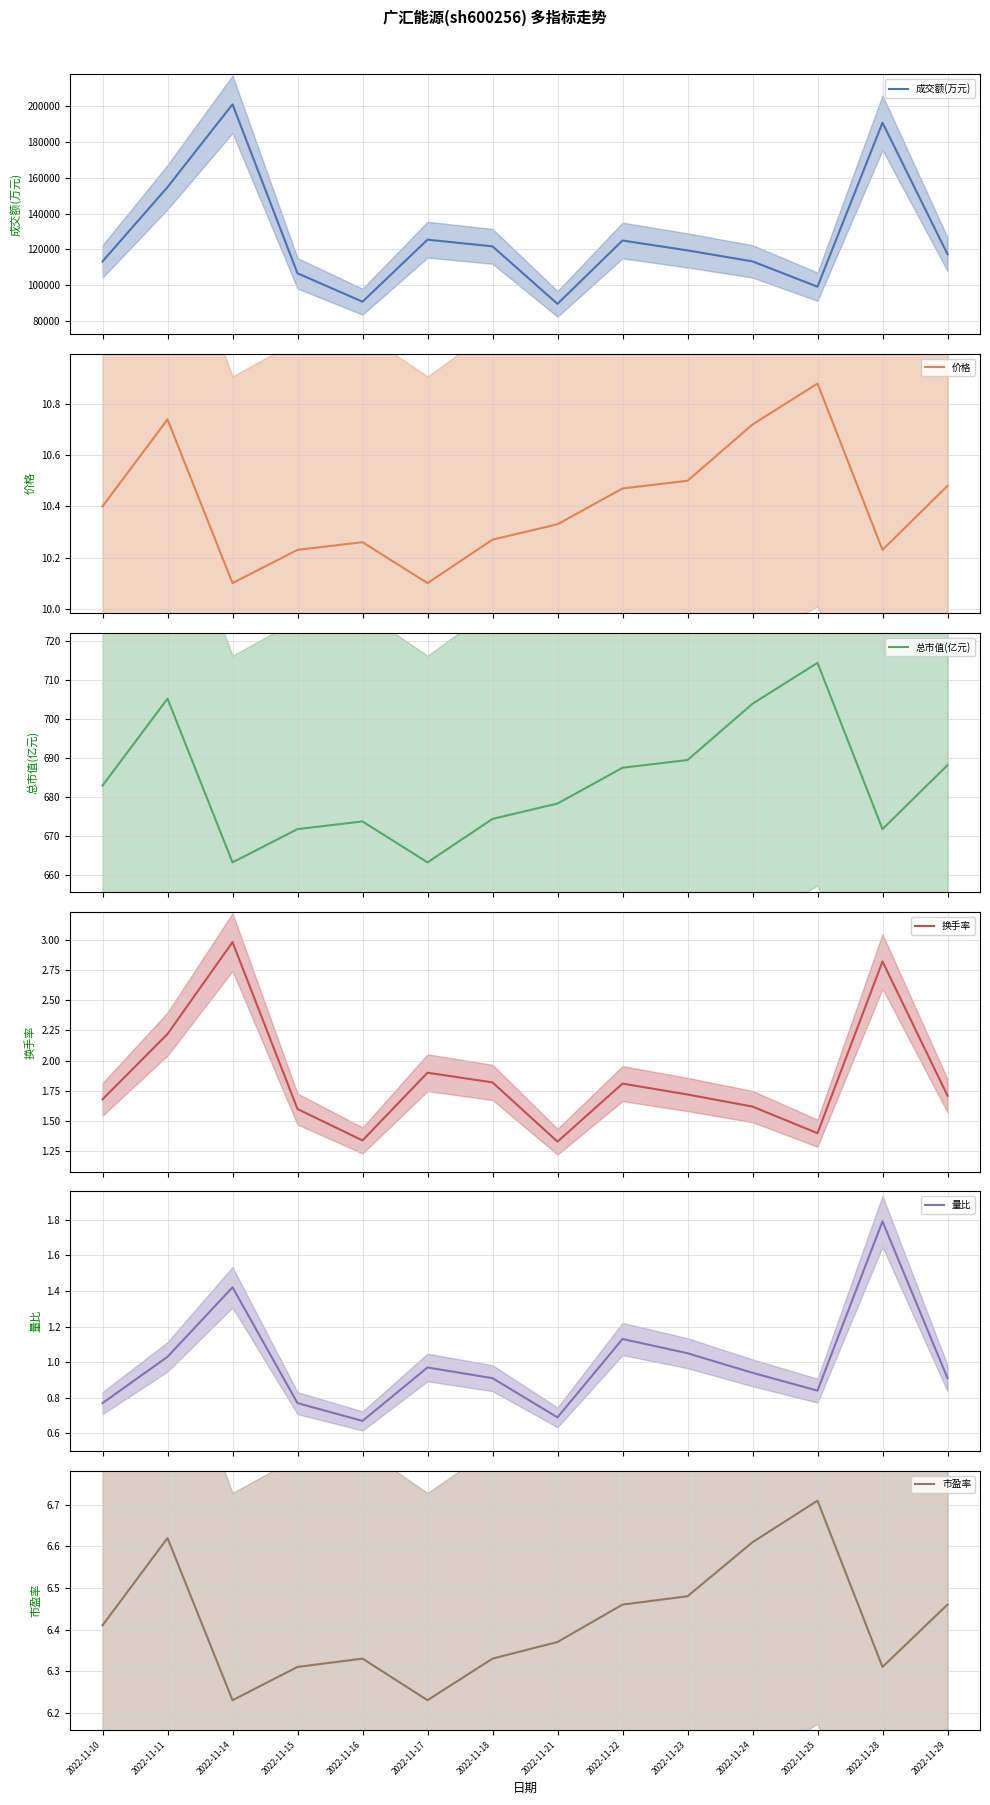

At which category does 市盈率 reach its first local valley?

2022-11-14